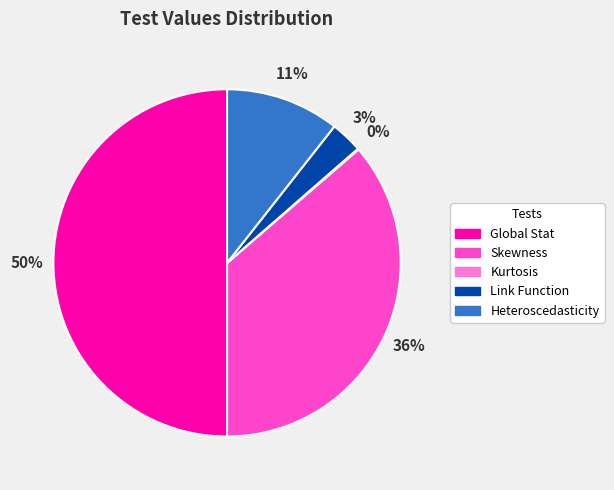

Which category has the biggest portion of the pie?

Global Stat